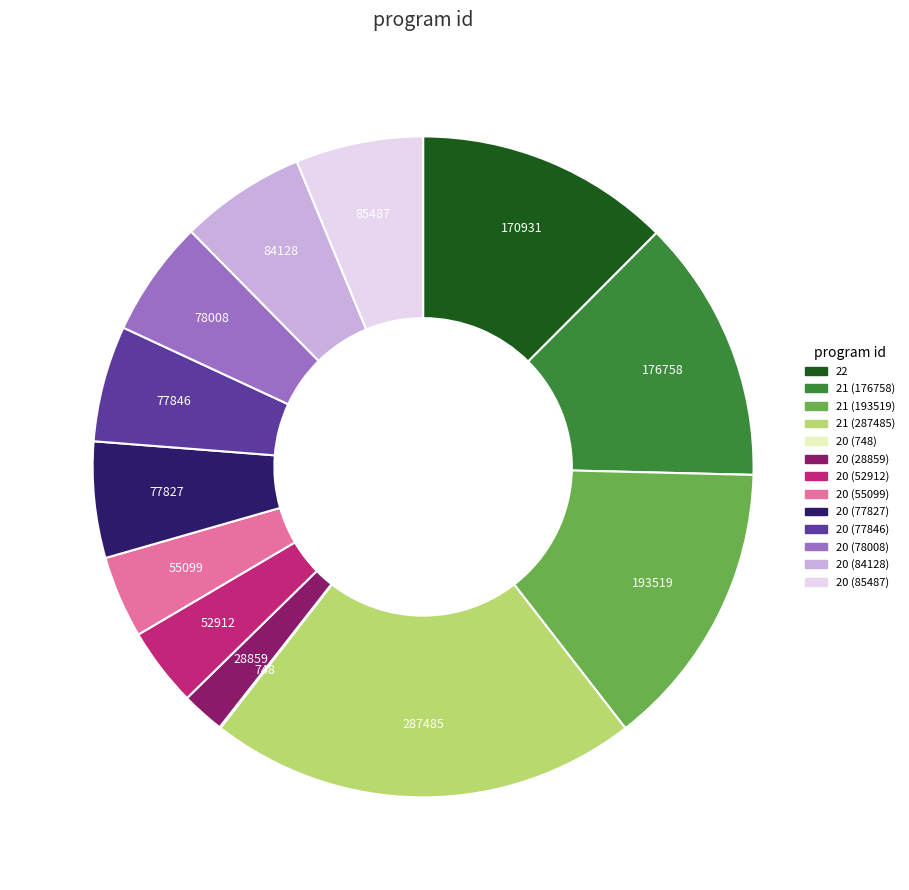

Do 22 and 20 (84128) together represent more than half of the pie?

No